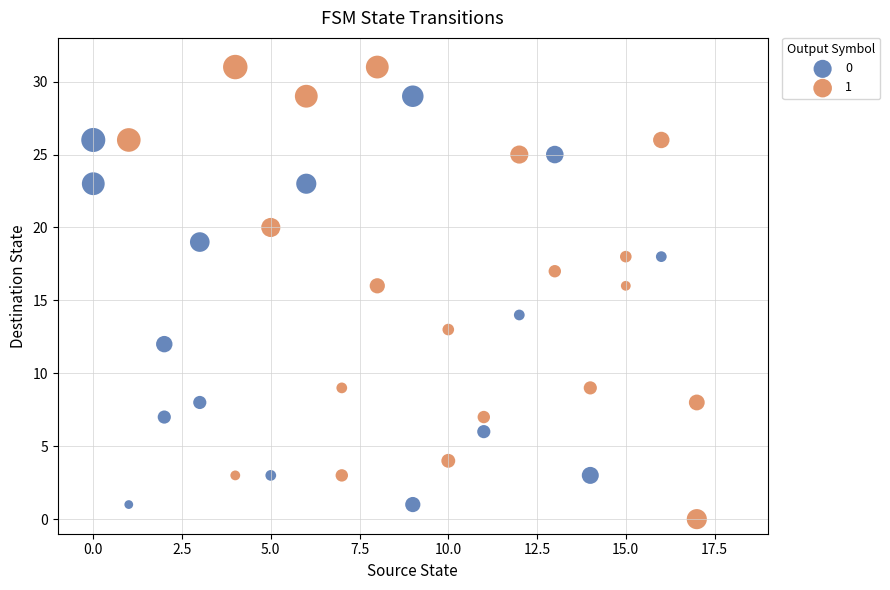

What are all the series names shown in the legend?

0, 1